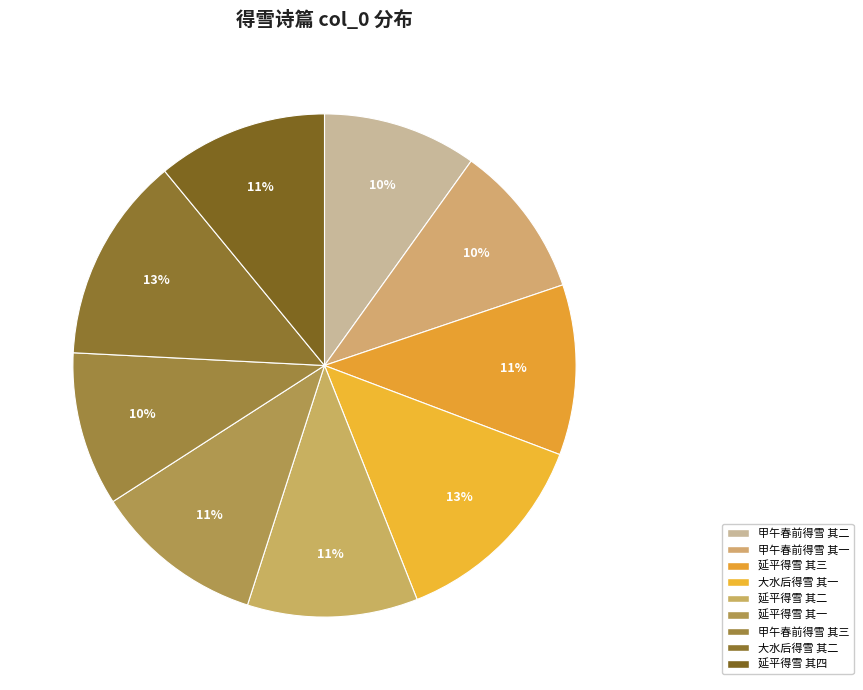

How many slices are in this pie chart?

9